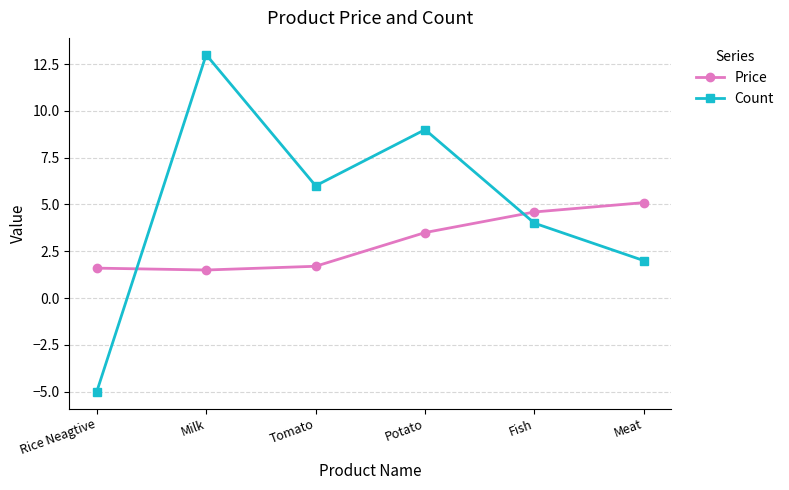

How many data points does each series have?

6